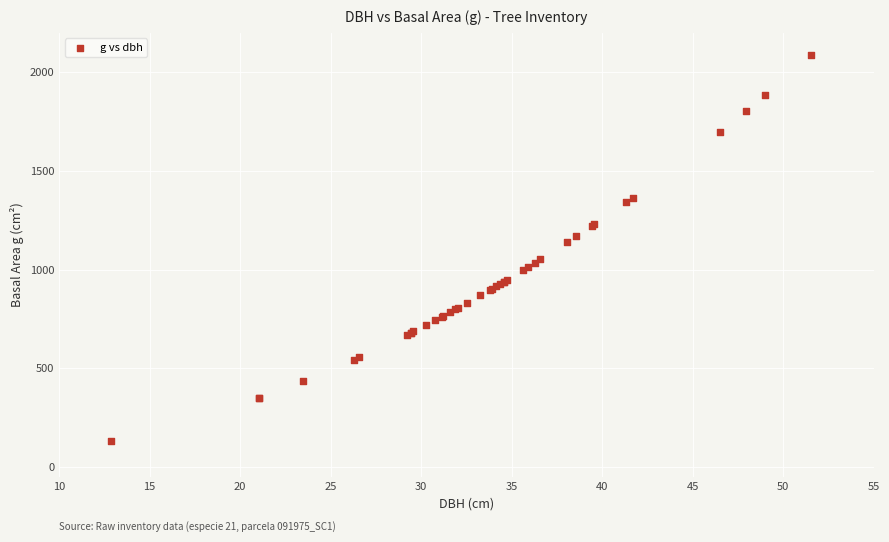

What Y value in the scatter plot is closest to 1108?

1137.6